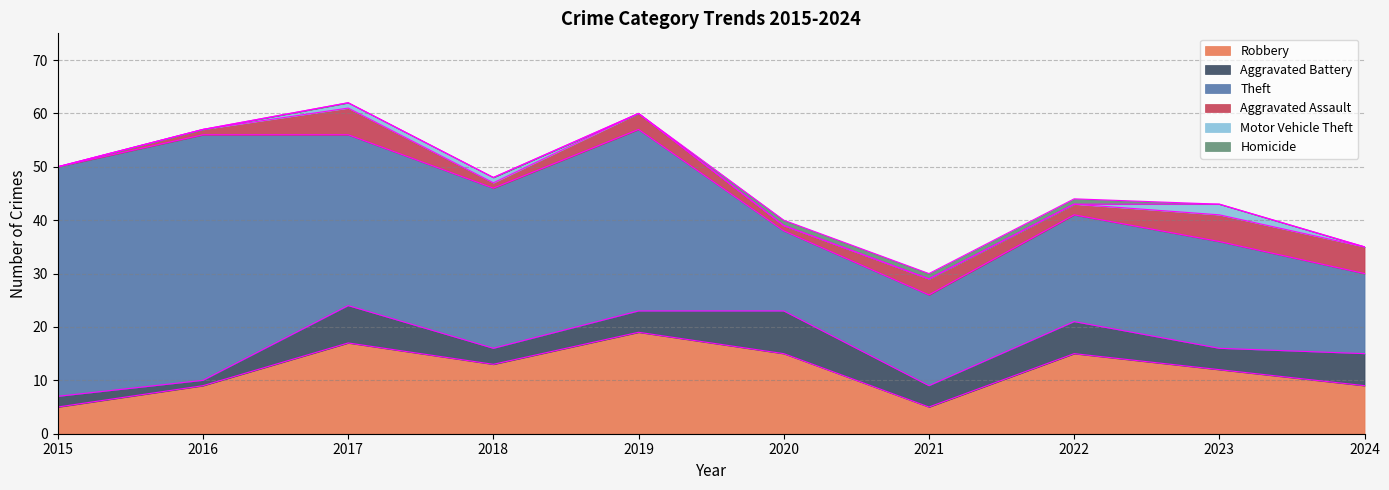

List the labels in order of Motor Vehicle Theft value, largest first.

2023, 2017, 2018, 2015, 2016, 2019, 2020, 2021, 2022, 2024